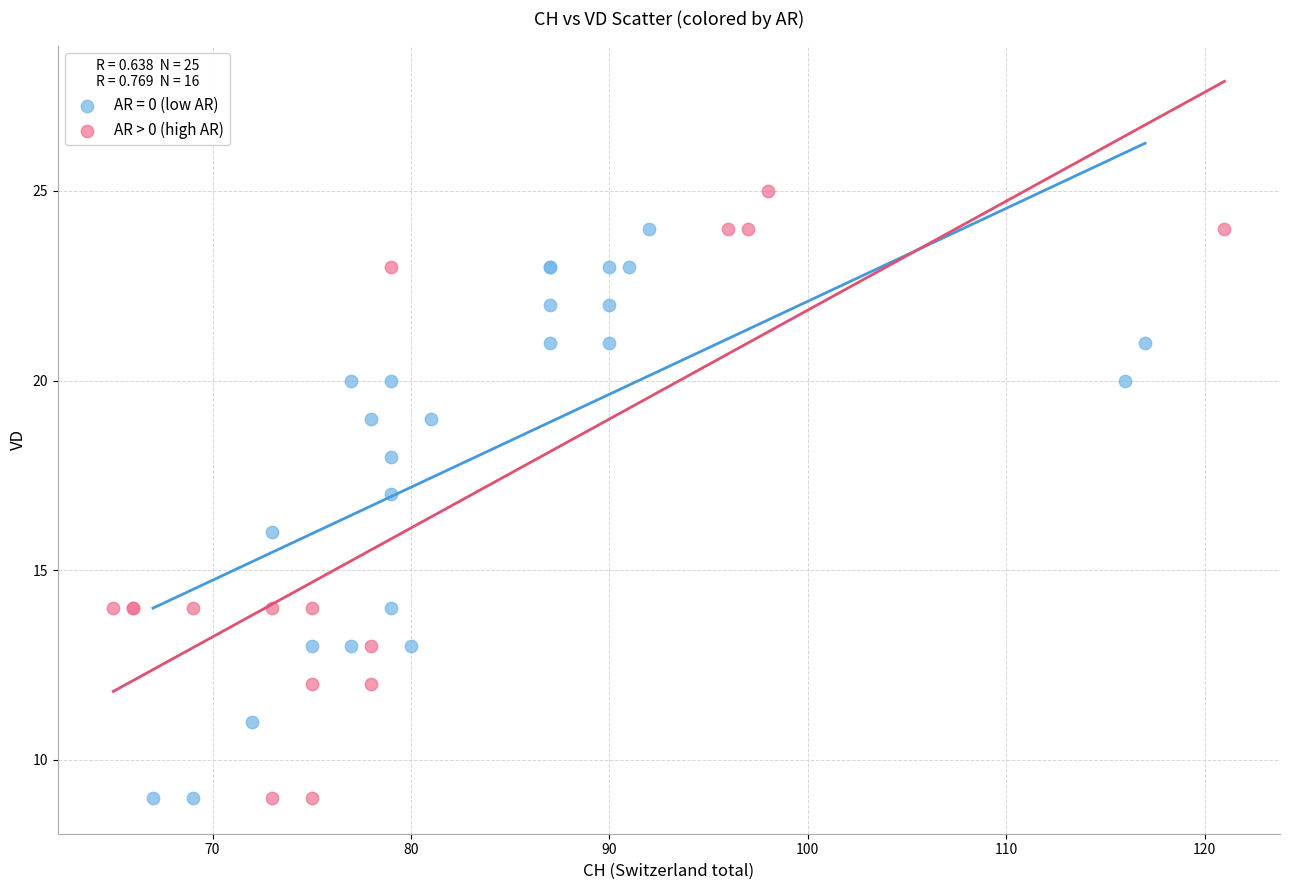

Which series reaches the maximum Y coordinate?

AR > 0 (high AR)